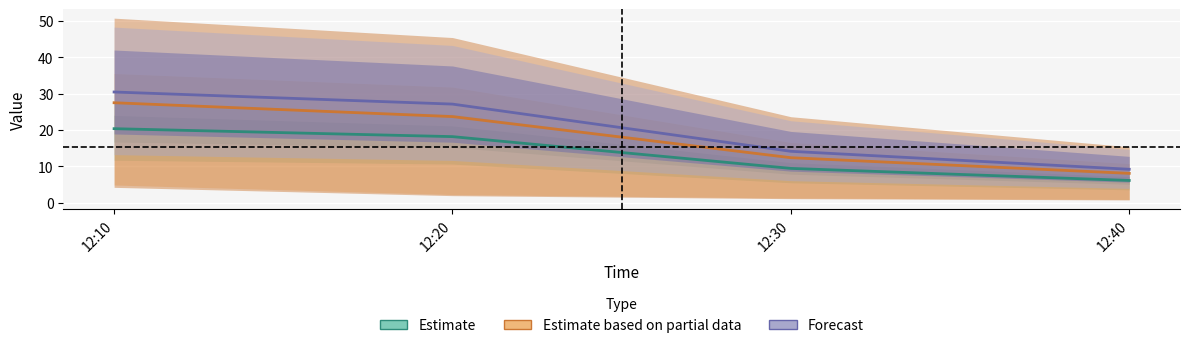

At which label does Estimate first exceed 18?

12:10